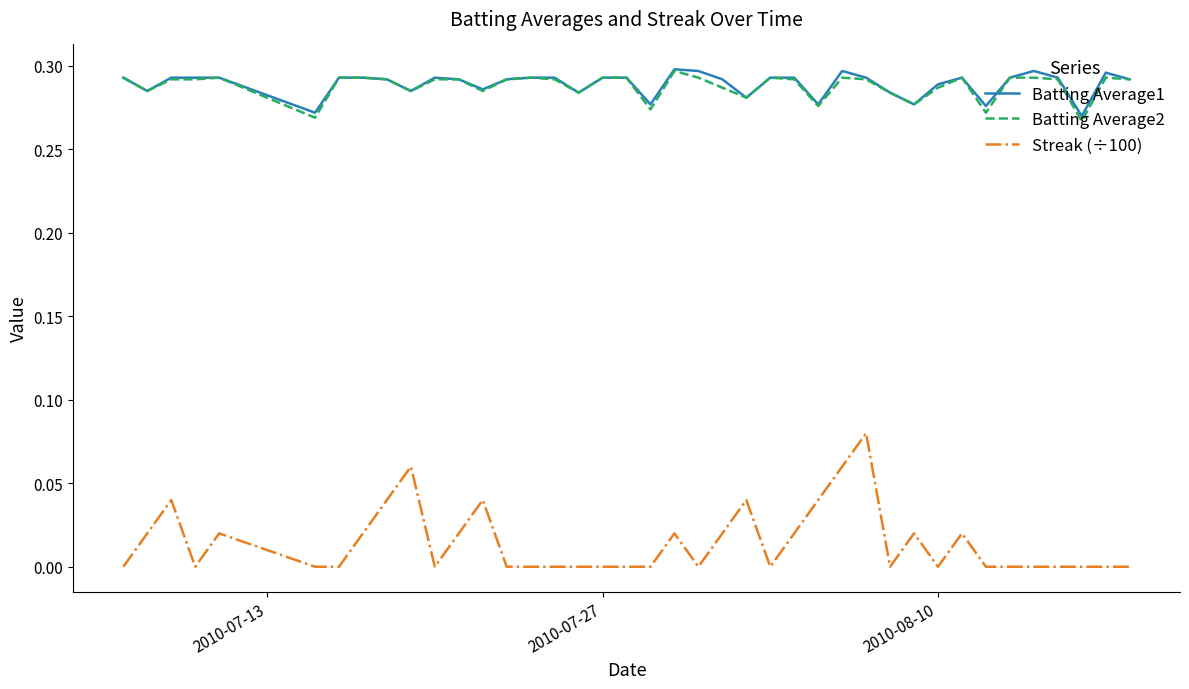

Which series has the largest range (max minus min)?

Streak (÷100)